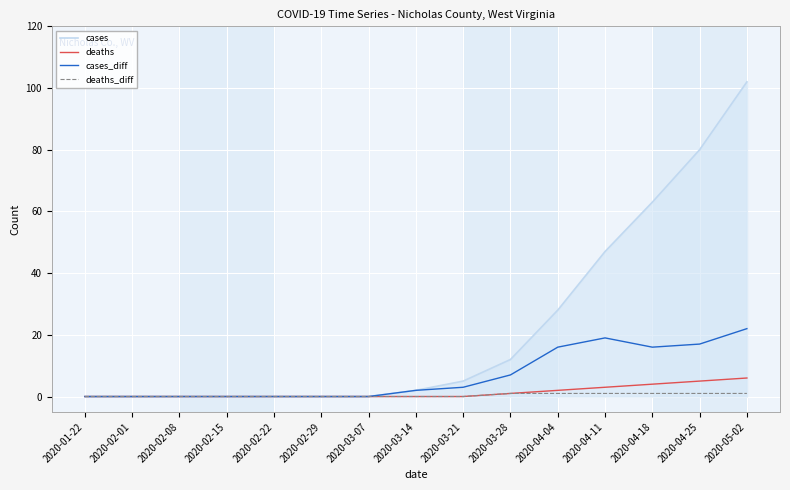

Reading left to right, list all the values displayed in this chart.

cases: 2020-01-22=0	2020-02-01=0	2020-02-08=0	2020-02-15=0	2020-02-22=0	2020-02-29=0	2020-03-07=0	2020-03-14=2	2020-03-21=5	2020-03-28=12	2020-04-04=28	2020-04-11=47	2020-04-18=63	2020-04-25=80	2020-05-02=102
deaths: 2020-01-22=0	2020-02-01=0	2020-02-08=0	2020-02-15=0	2020-02-22=0	2020-02-29=0	2020-03-07=0	2020-03-14=0	2020-03-21=0	2020-03-28=1	2020-04-04=2	2020-04-11=3	2020-04-18=4	2020-04-25=5	2020-05-02=6
cases_diff: 2020-01-22=0	2020-02-01=0	2020-02-08=0	2020-02-15=0	2020-02-22=0	2020-02-29=0	2020-03-07=0	2020-03-14=2	2020-03-21=3	2020-03-28=7	2020-04-04=16	2020-04-11=19	2020-04-18=16	2020-04-25=17	2020-05-02=22
deaths_diff: 2020-01-22=0	2020-02-01=0	2020-02-08=0	2020-02-15=0	2020-02-22=0	2020-02-29=0	2020-03-07=0	2020-03-14=0	2020-03-21=0	2020-03-28=1	2020-04-04=1	2020-04-11=1	2020-04-18=1	2020-04-25=1	2020-05-02=1